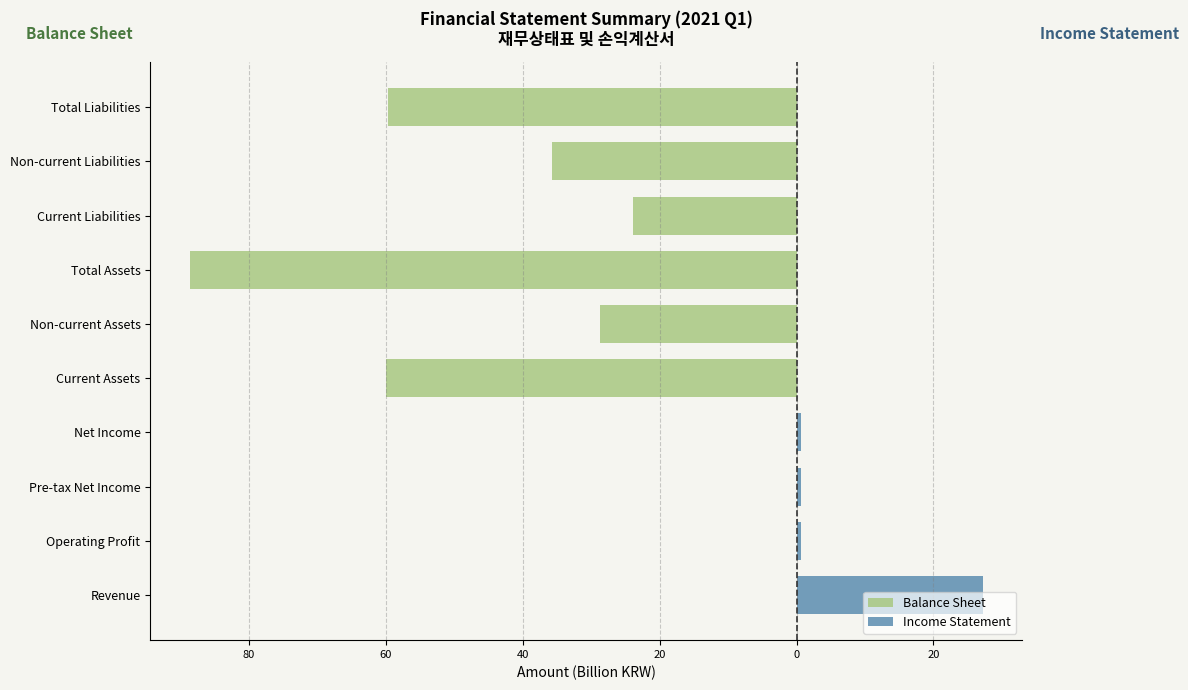

Is it true that Balance Sheet equals -59.9 at 20?

True